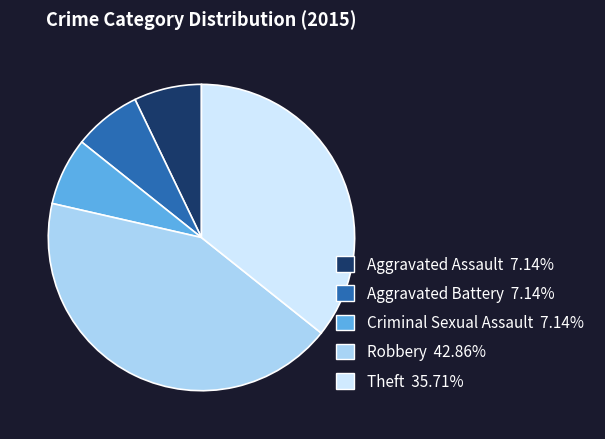

Approximately how many times larger is the value at Theft compared to Aggravated Battery?

5.0